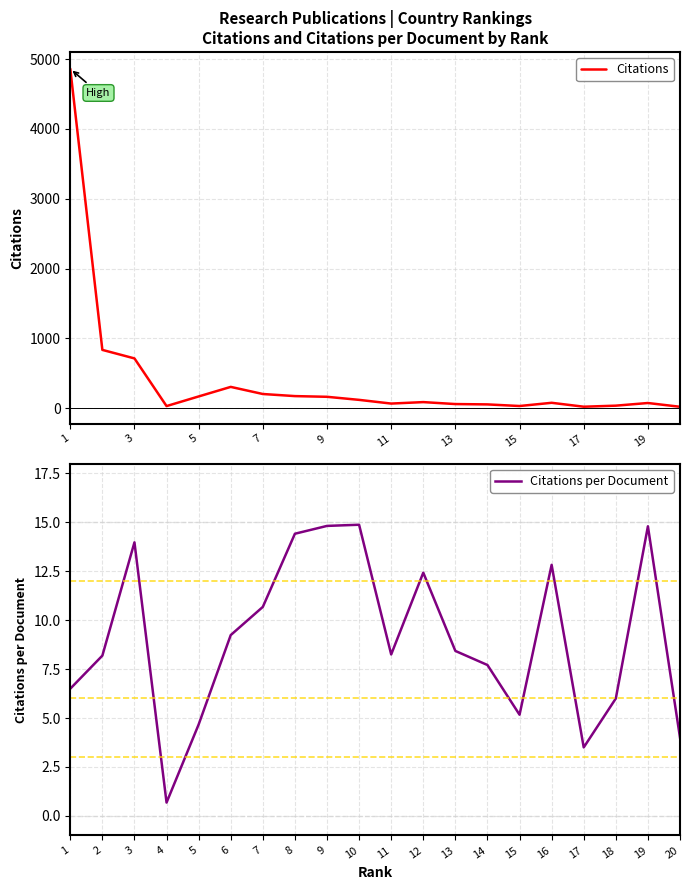

What is the highest value of the Citations series?

4862